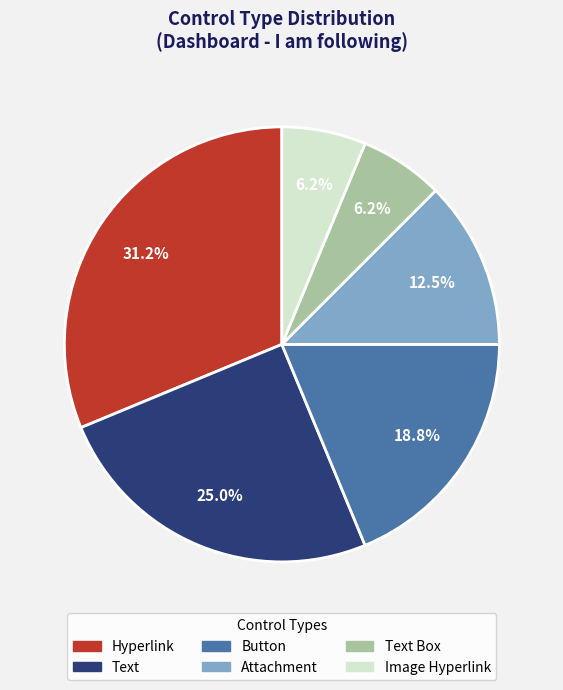

Is Image Hyperlink the majority of the pie?

No